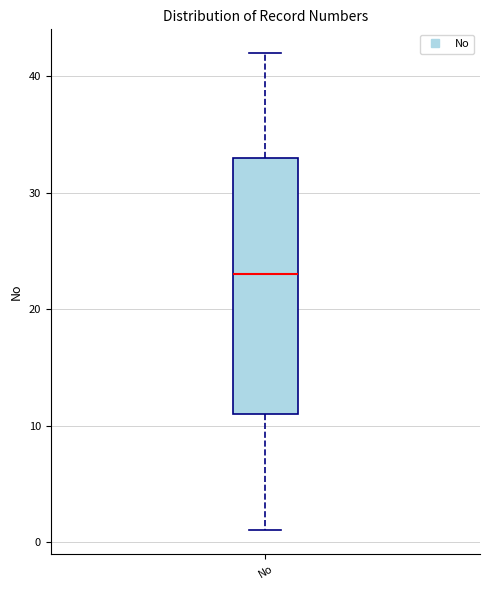

Where is the upper edge of the box for No on the y-axis? The values are not printed on the chart, so give them approximately, as read against the axis.

33